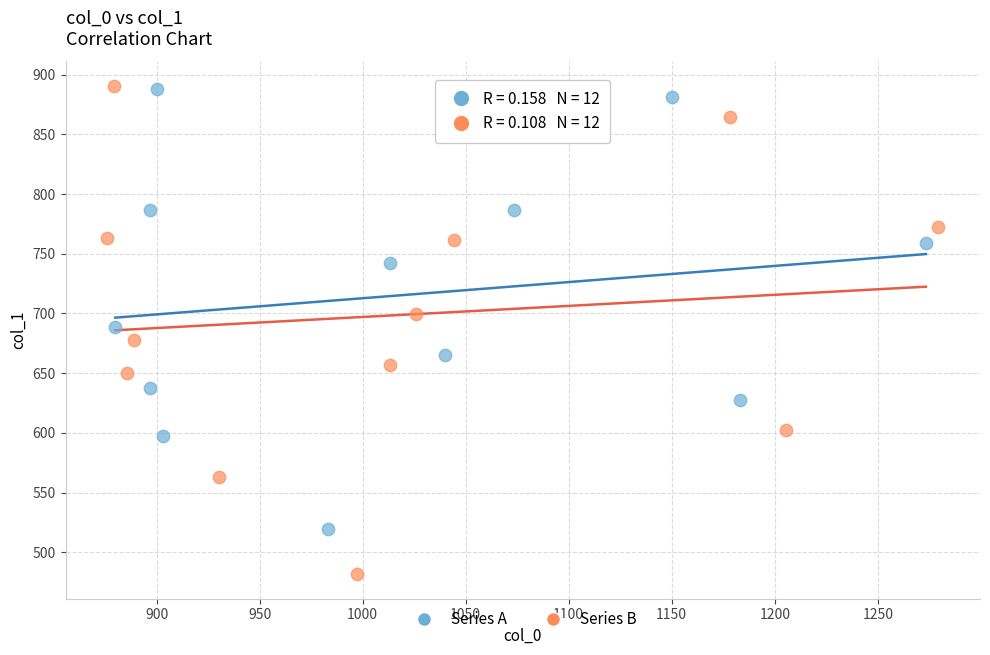

Which series has the widest spread of Y values?

Series B